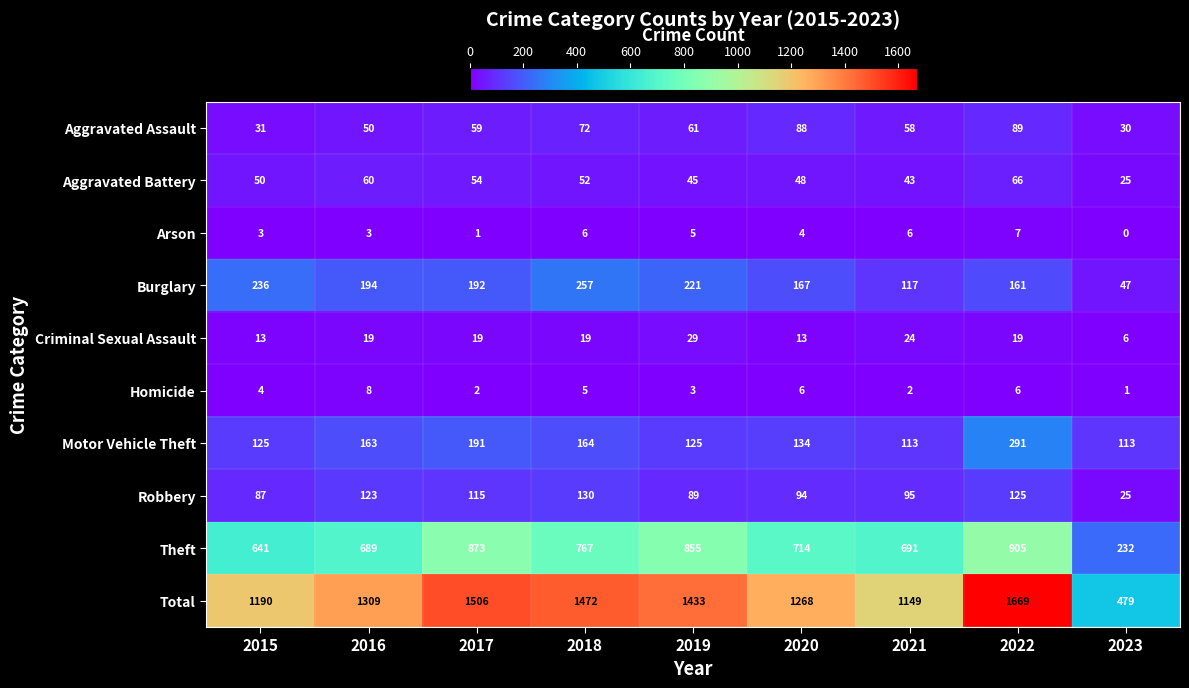

At which label does Burglary first exceed 192?

2015